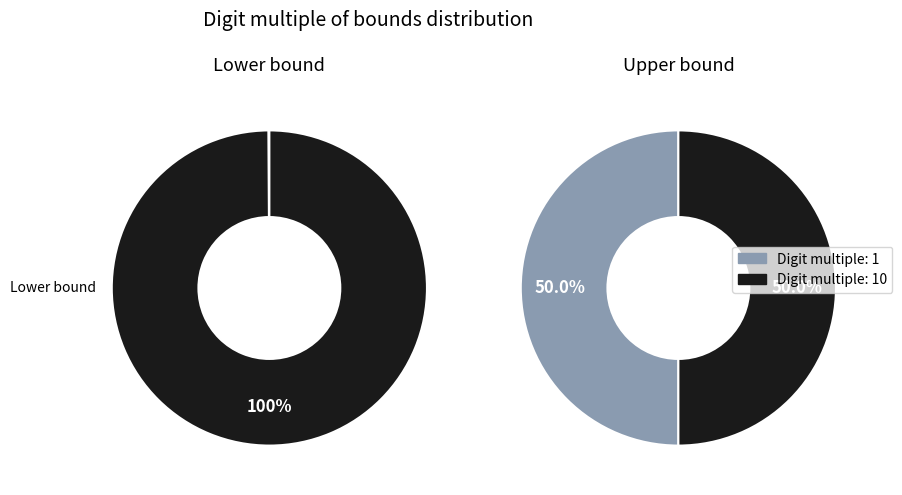

Does any single category account for the majority?

Yes